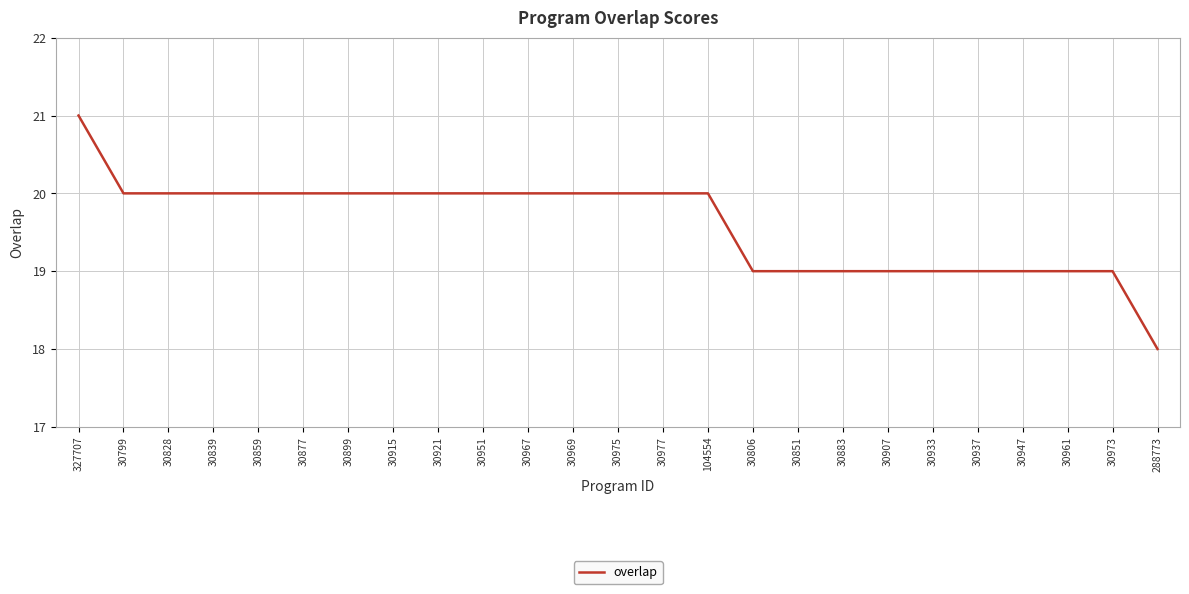

Where does the data first go above 20?

327707